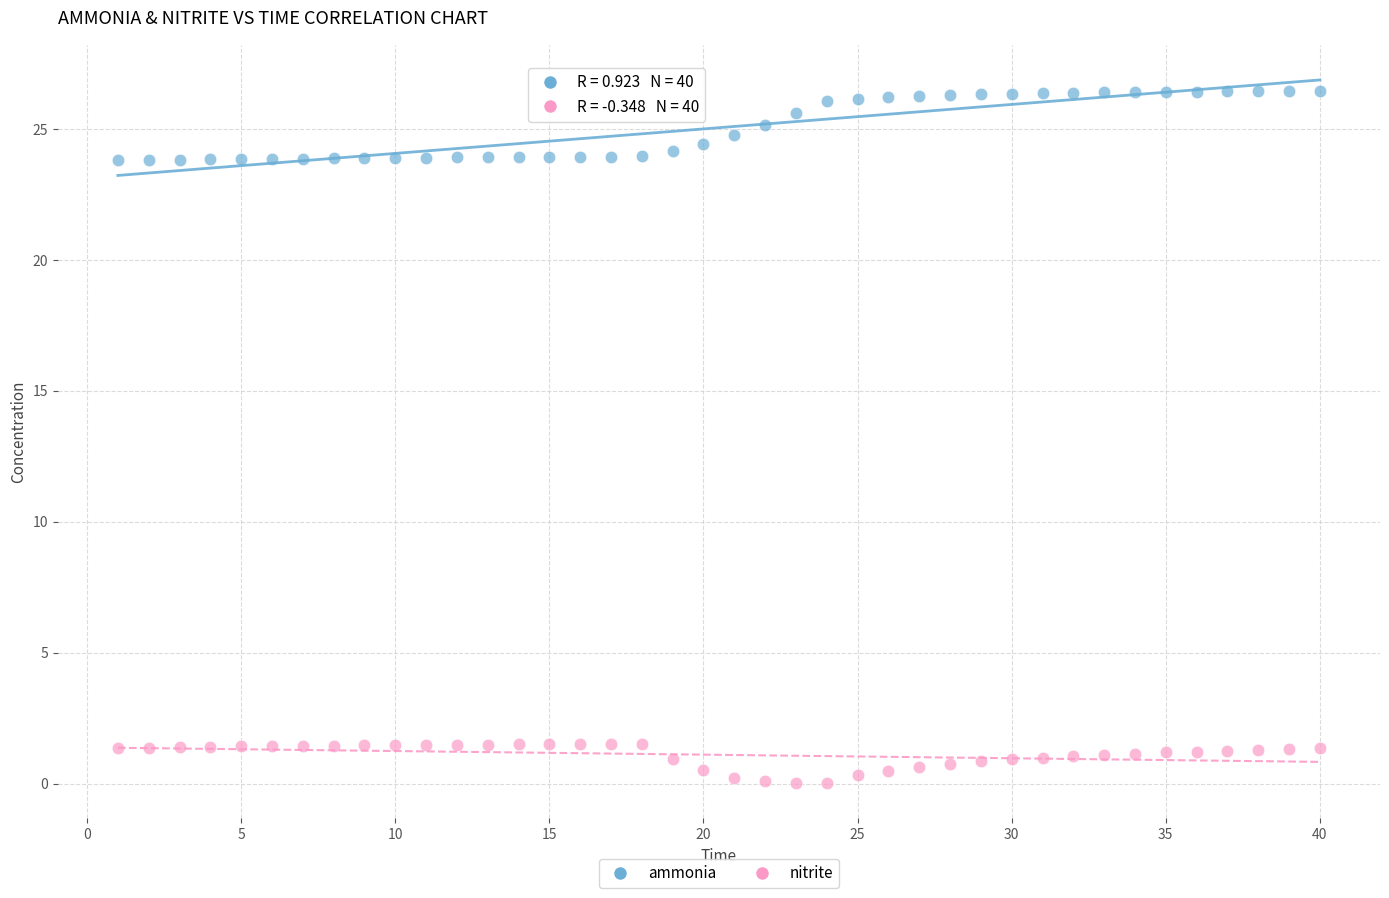

Which series has the widest spread of Y values?

ammonia